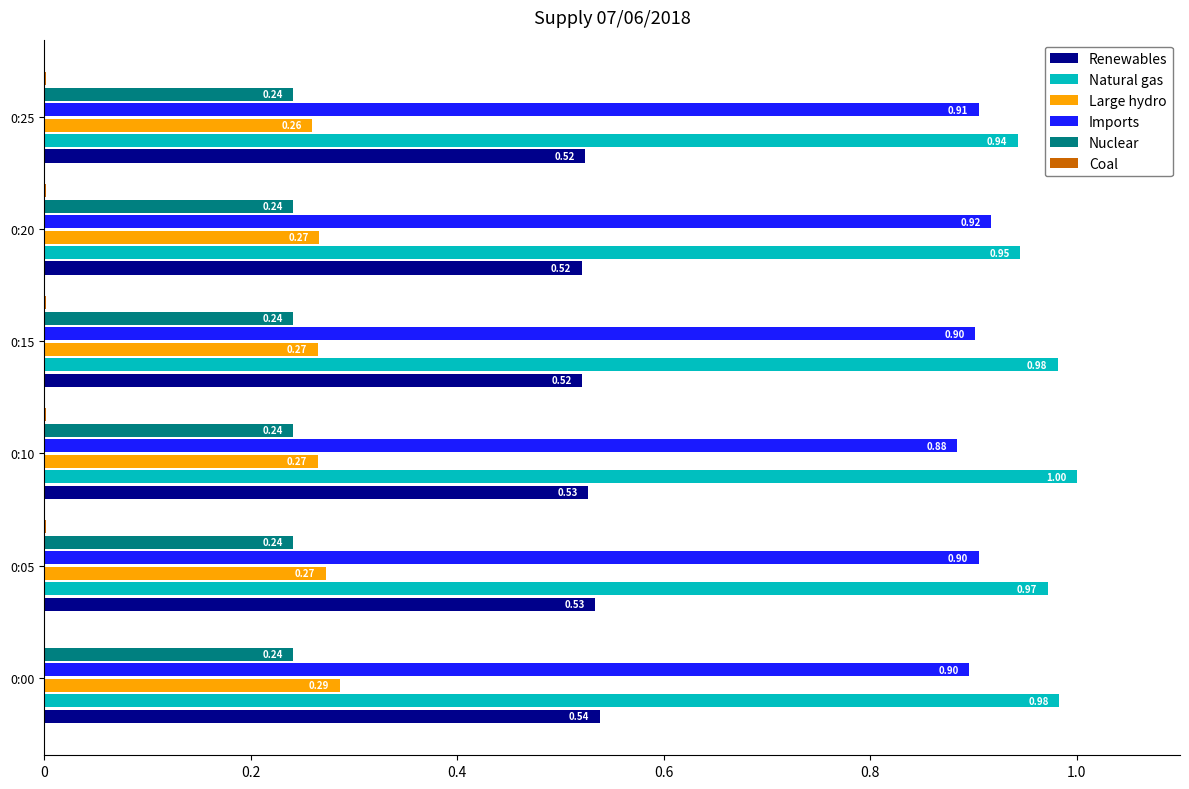

Which series changed the most between 0:05 and 0:10?

Natural gas